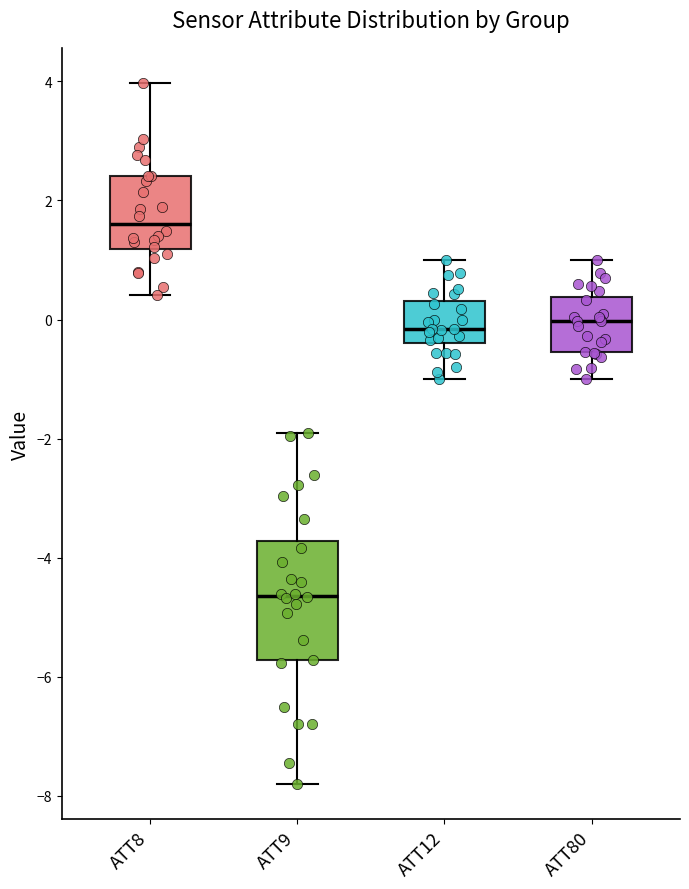

Reading left to right, transcribe this box plot: for each box, give where its median line is, the range the box spans, and where its two whiskers end, as read against the y-axis. The values are not printed on the chart, so give them approximately, as read against the axis.

ATT8: median 1.6, box 1.2 to 2.4, whiskers 0.4 to 4.0
ATT9: median -4.6, box -5.8 to -3.8, whiskers -7.8 to -2.0
ATT12: median -0.2, box -0.4 to 0.4, whiskers -1.0 to 1.0
ATT80: median 0.0, box -0.6 to 0.4, whiskers -1.0 to 1.0